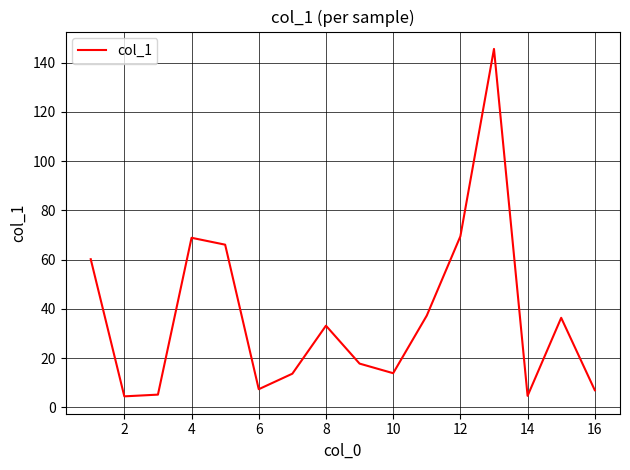

What is the difference between the maximum and minimum values?

141.1